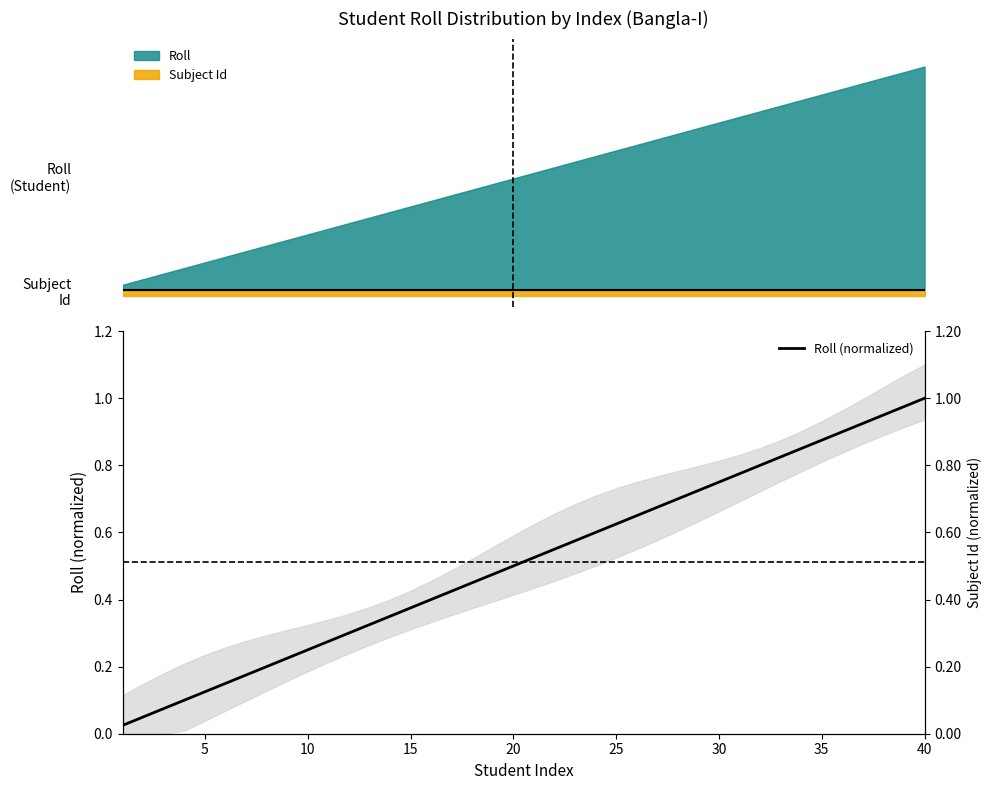

What is the difference between the maximum and minimum values?

1.0